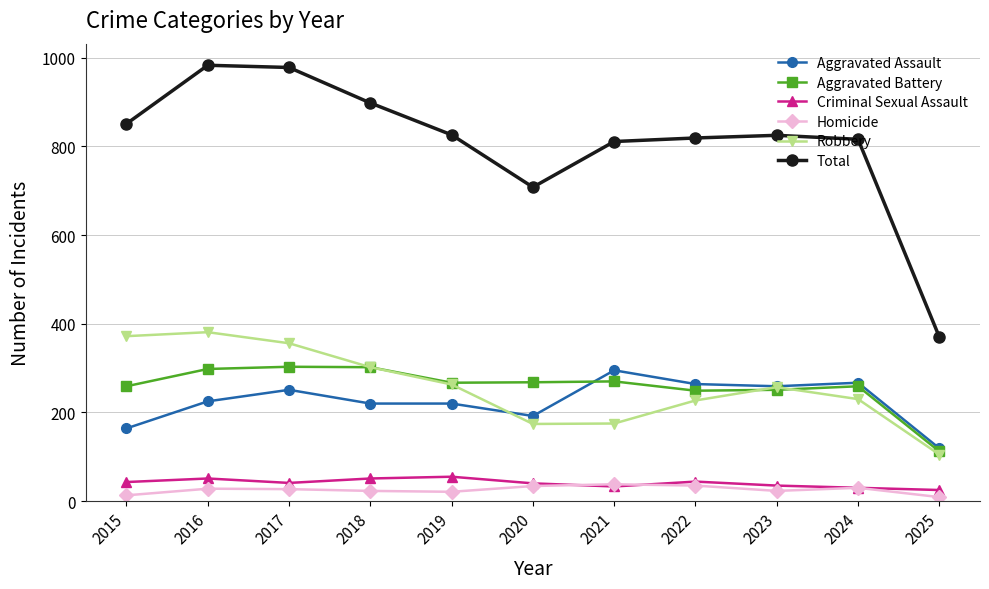

What are all the series names shown in the legend?

Aggravated Assault, Aggravated Battery, Criminal Sexual Assault, Homicide, Robbery, Total